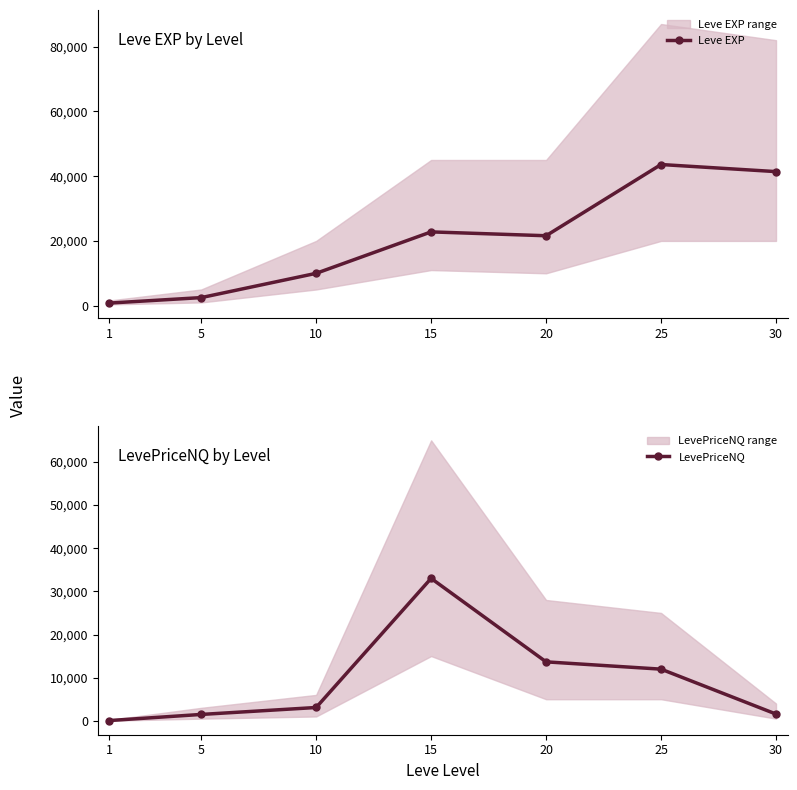

How many series are shown in this chart?

2